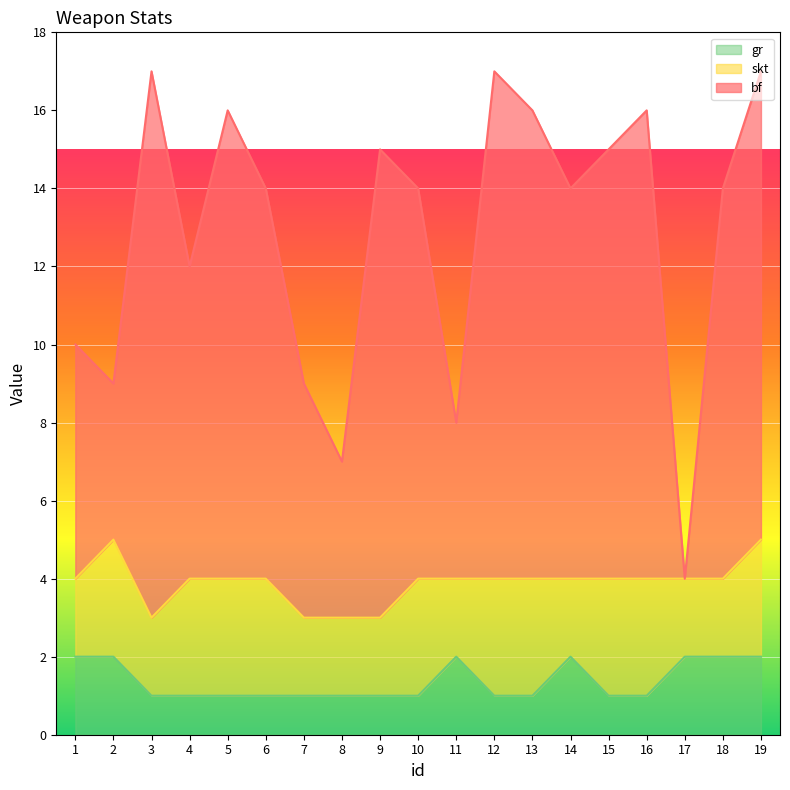

What is the total value across all series at 17?

4